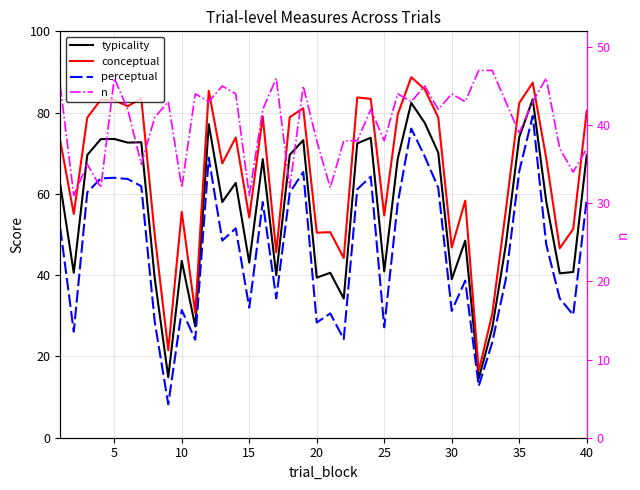

At 35, list the series in order from largest to smallest.

conceptual, typicality, perceptual, n